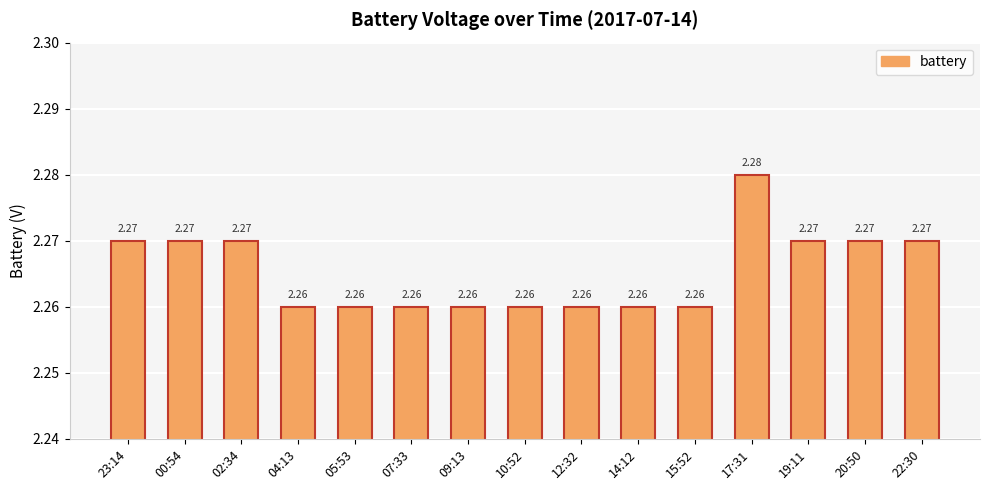

Which category has the highest value across all series?

17:31